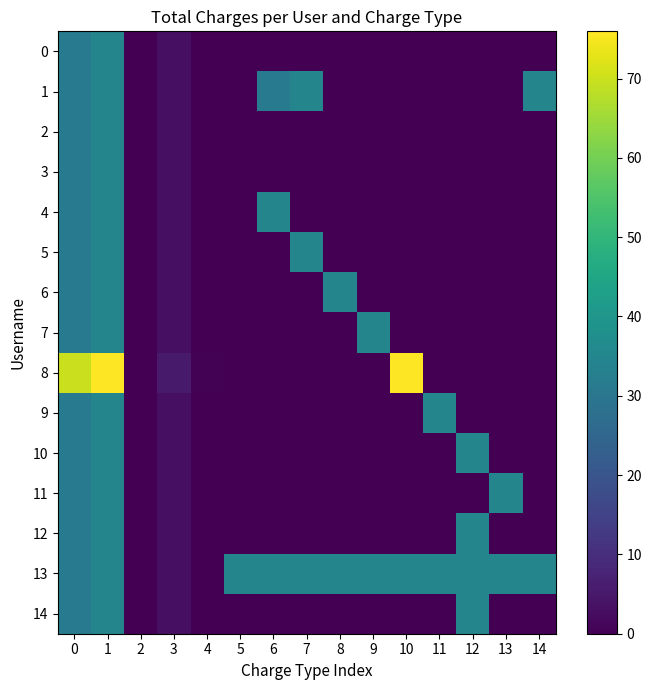

Which has a higher value, 10 or 13?

10